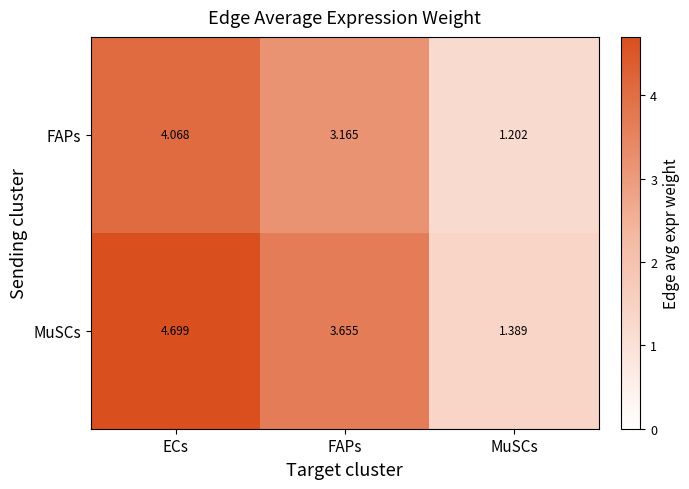

What is the difference between the highest and lowest values at FAPs?

0.5